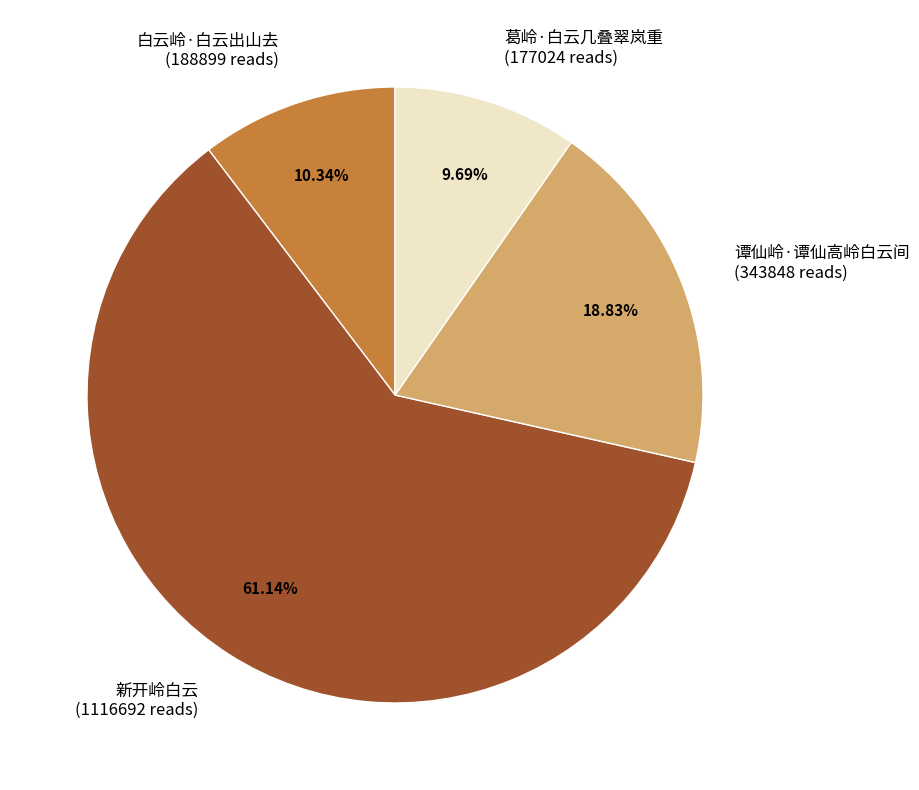

What is the largest slice in the pie chart?

新开岭白云 (1116692 reads)